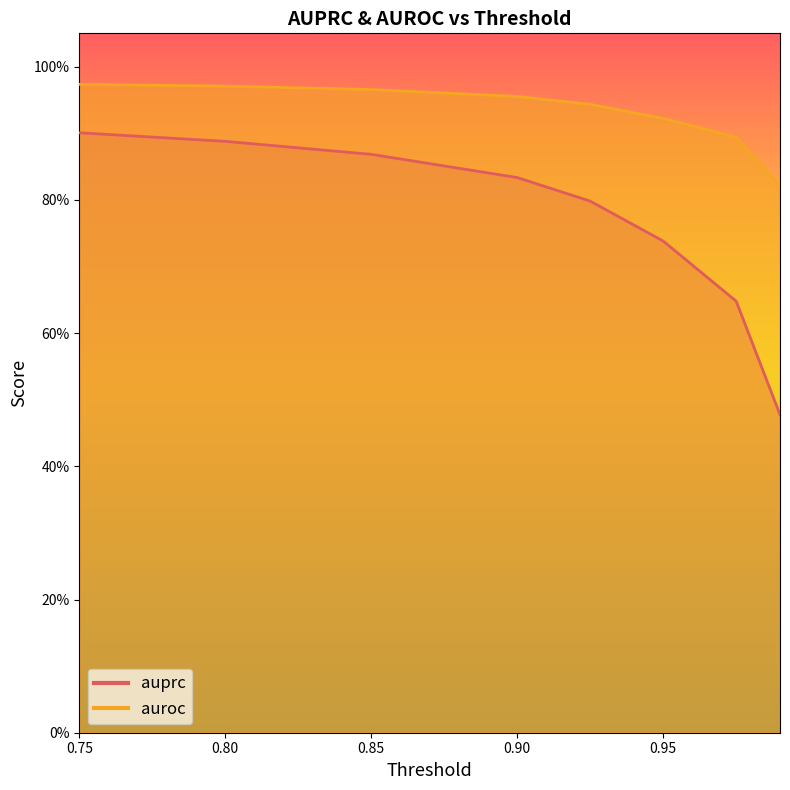

What is the difference between the maximum and second lowest values in the auroc series?

0.1